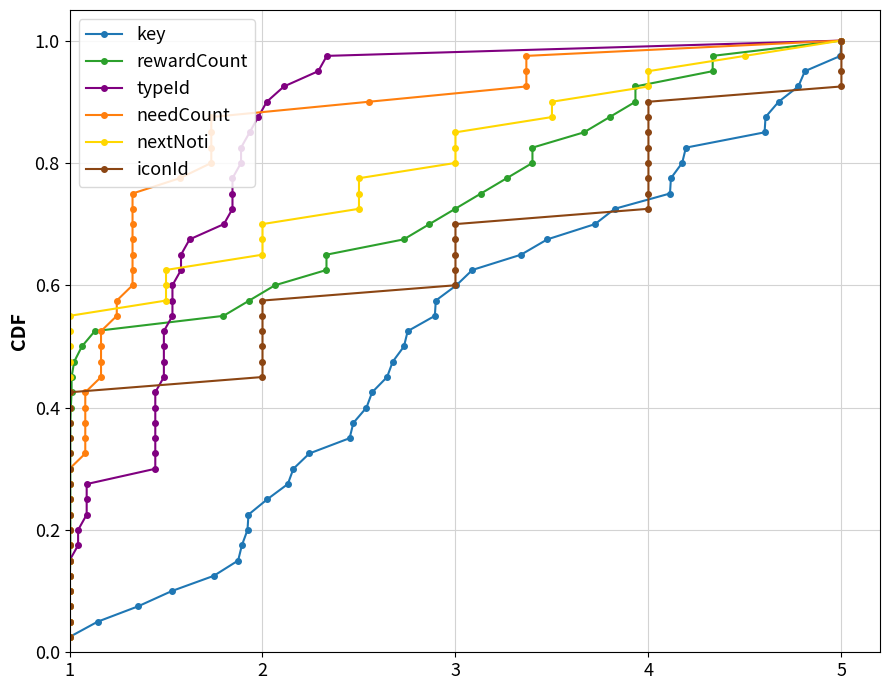

At how many categories does at least one series exceed 0?

40